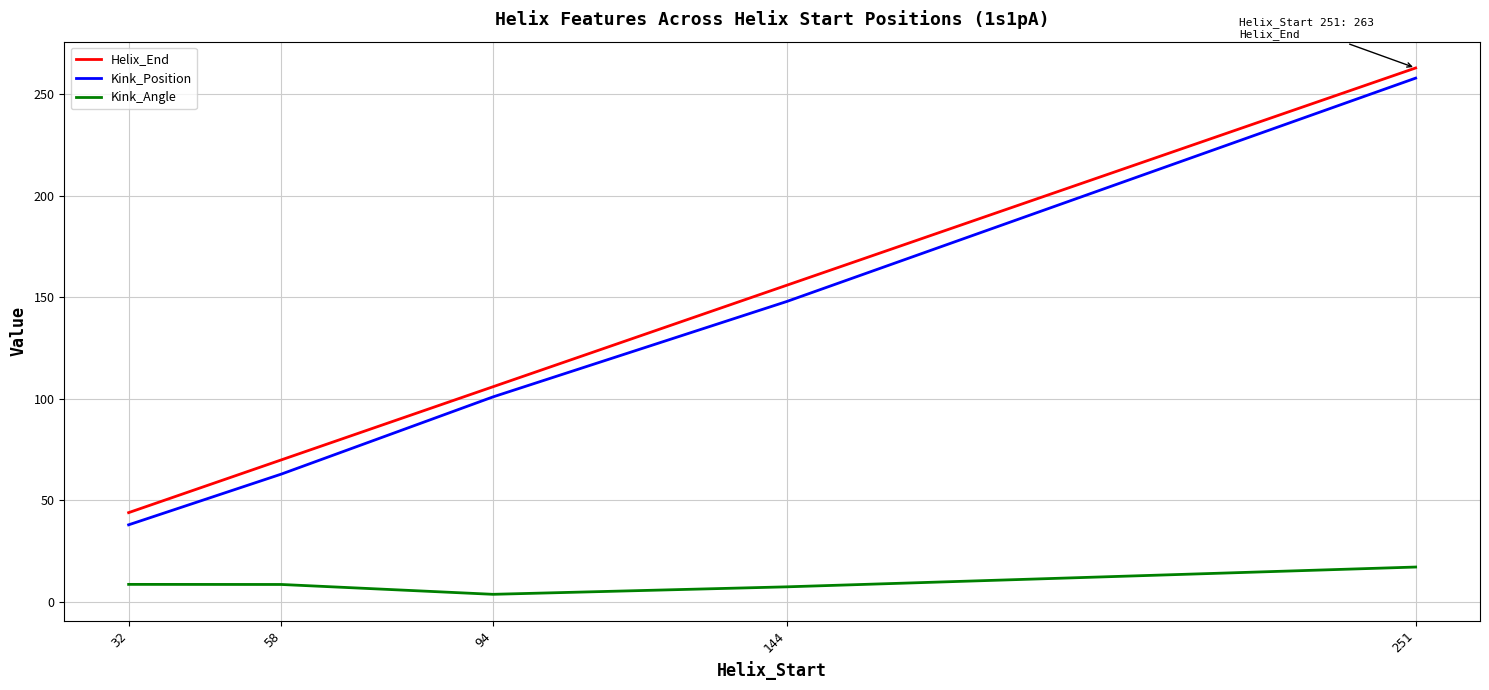

Between 58 and 251, which series saw the biggest shift?

Kink_Position